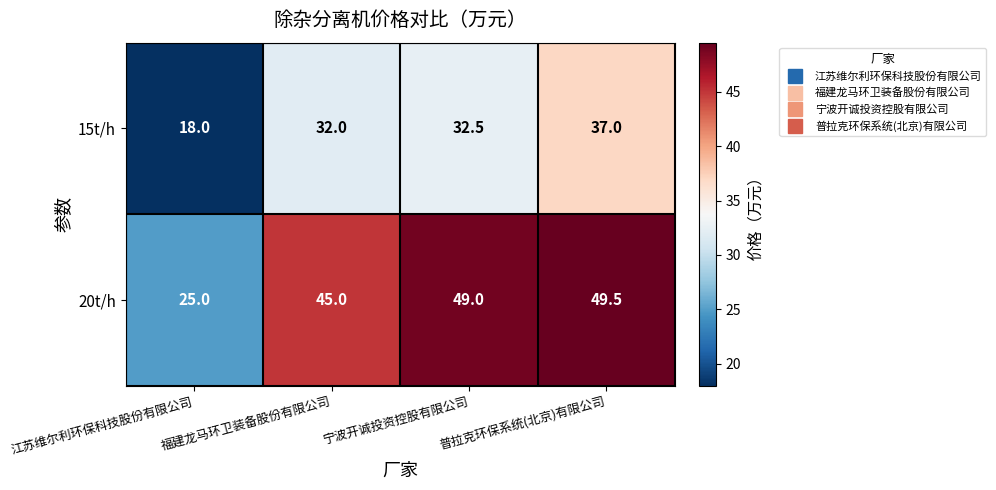

Which series has the largest total across all categories?

20t/h